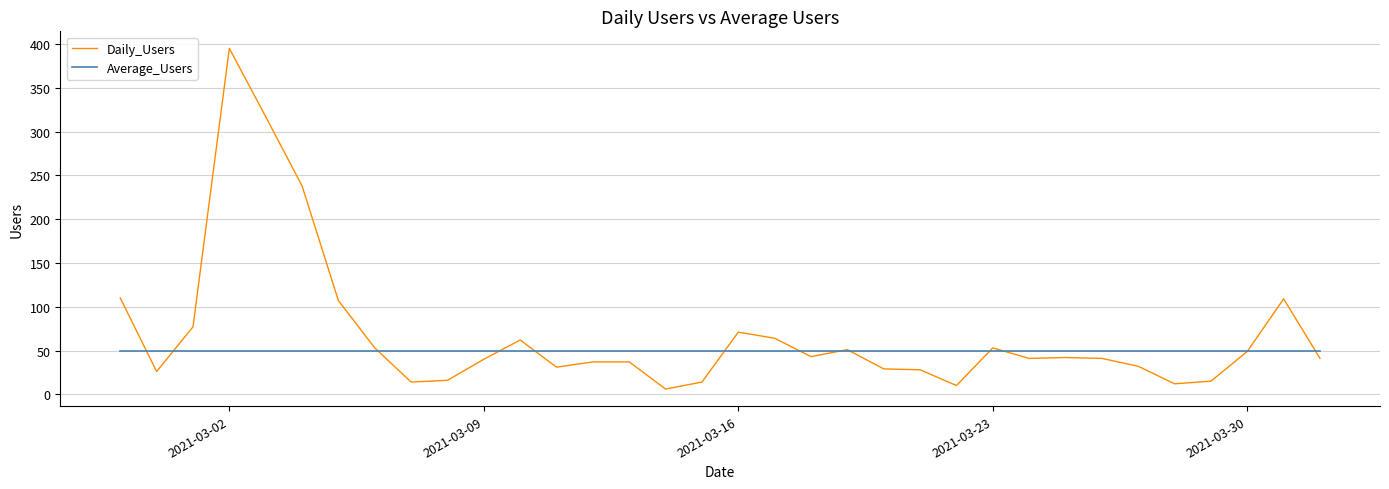

Which series has the largest total across all categories?

Daily_Users